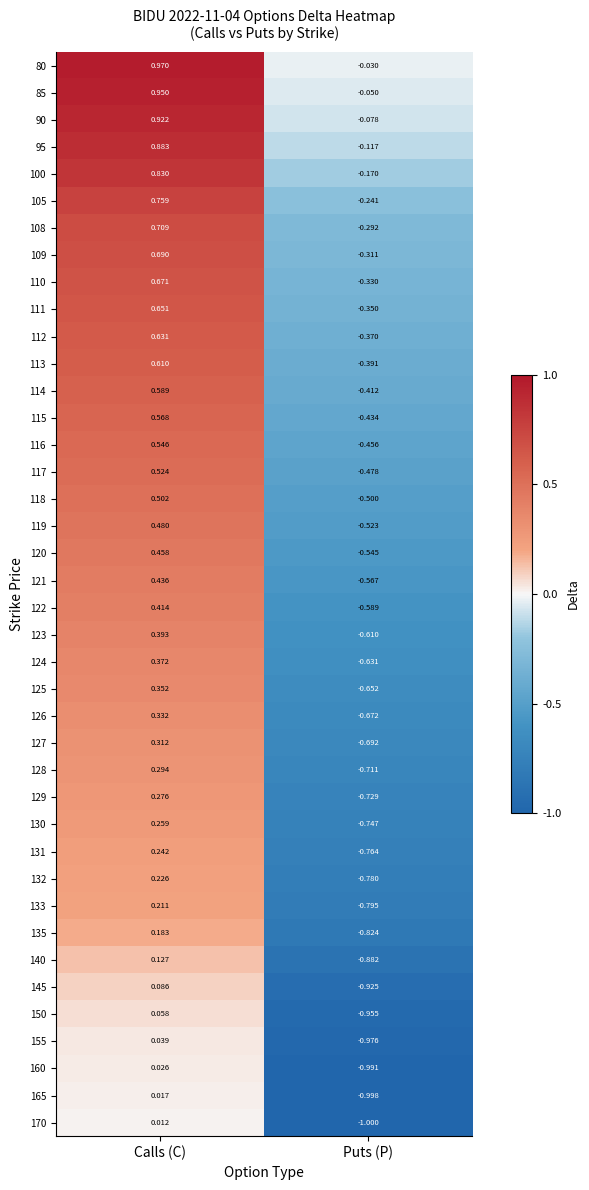

How many data points in 117 are above 0?

1